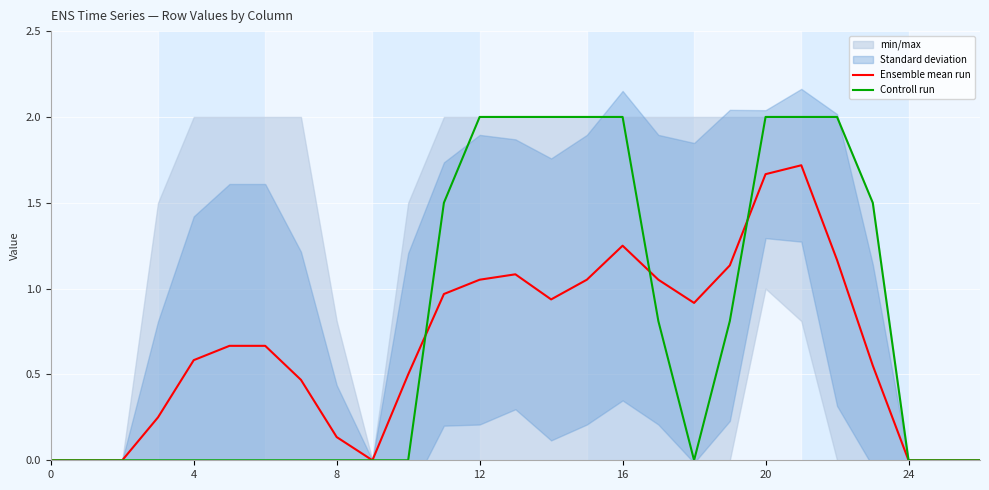

What is the difference between the maximum and second lowest values in the Ensemble mean run series?

1.7